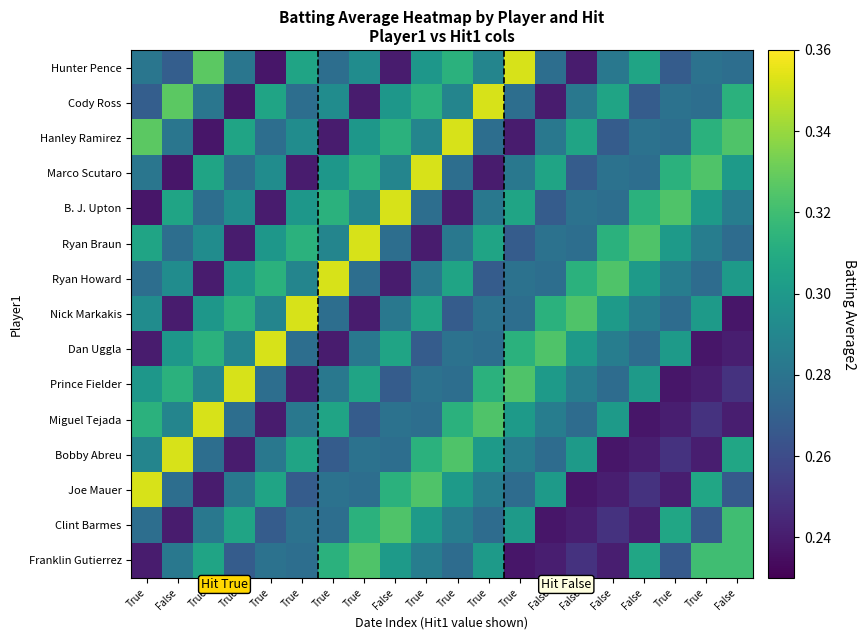

Rank the series at True from lowest to highest value.

B. J. Upton, Dan Uggla, Franklin Gutierrez, Cody Ross, Ryan Howard, Clint Barmes, Hunter Pence, Marco Scutaro, Bobby Abreu, Nick Markakis, Prince Fielder, Ryan Braun, Miguel Tejada, Hanley Ramirez, Joe Mauer